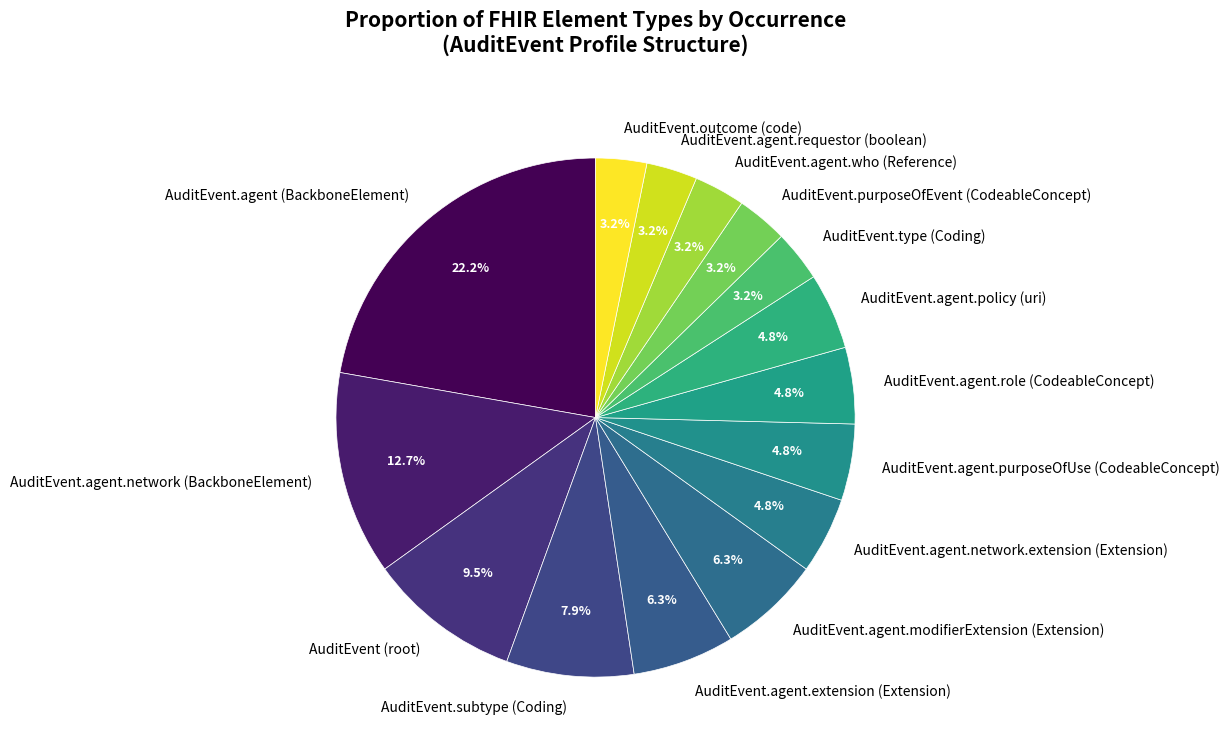

Count the number of slices in the pie.

15